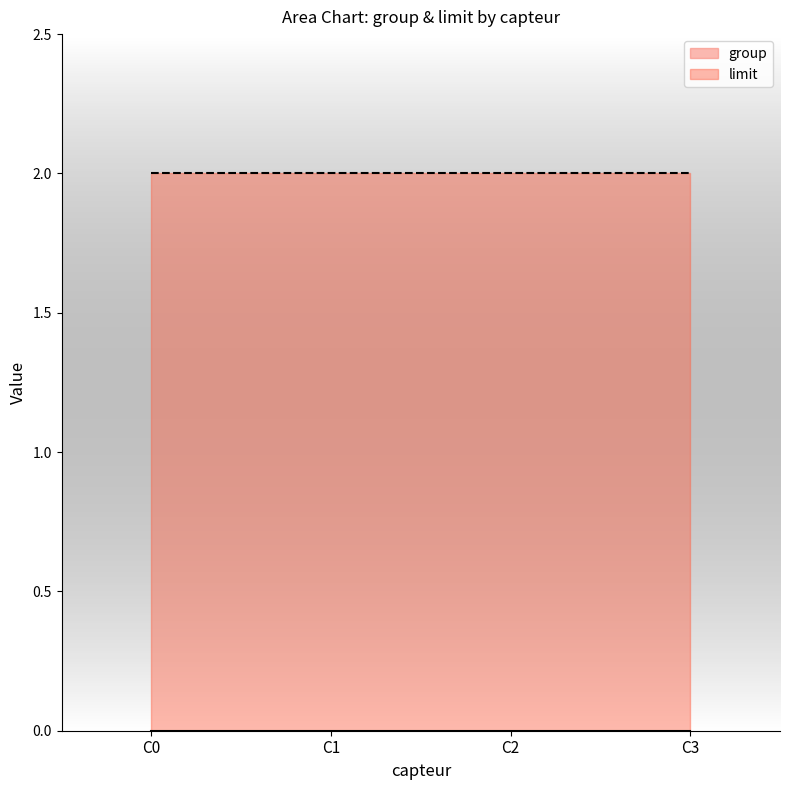

What are all the series names shown in the legend?

group, limit